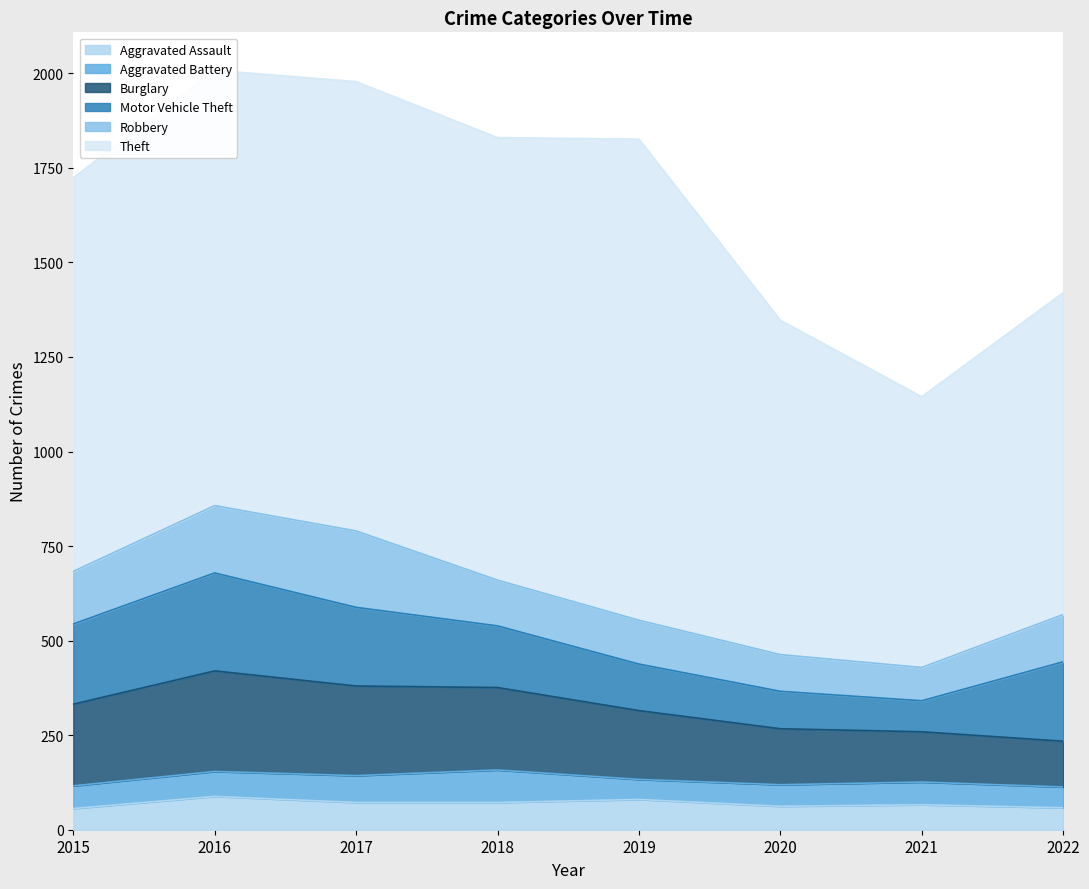

Reading left to right, extract all data points from this chart.

Aggravated Assault: 2015=56	2016=88	2017=72	2018=72	2019=80	2020=62	2021=66	2022=58
Aggravated Battery: 2015=60	2016=66	2017=71	2018=86	2019=53	2020=57	2021=60	2022=55
Burglary: 2015=216	2016=266	2017=237	2018=218	2019=182	2020=148	2021=133	2022=121
Motor Vehicle Theft: 2015=212	2016=259	2017=208	2018=163	2019=123	2020=99	2021=82	2022=210
Robbery: 2015=139	2016=178	2017=202	2018=121	2019=116	2020=97	2021=88	2022=125
Theft: 2015=1041	2016=1151	2017=1188	2018=1170	2019=1272	2020=884	2021=716	2022=851